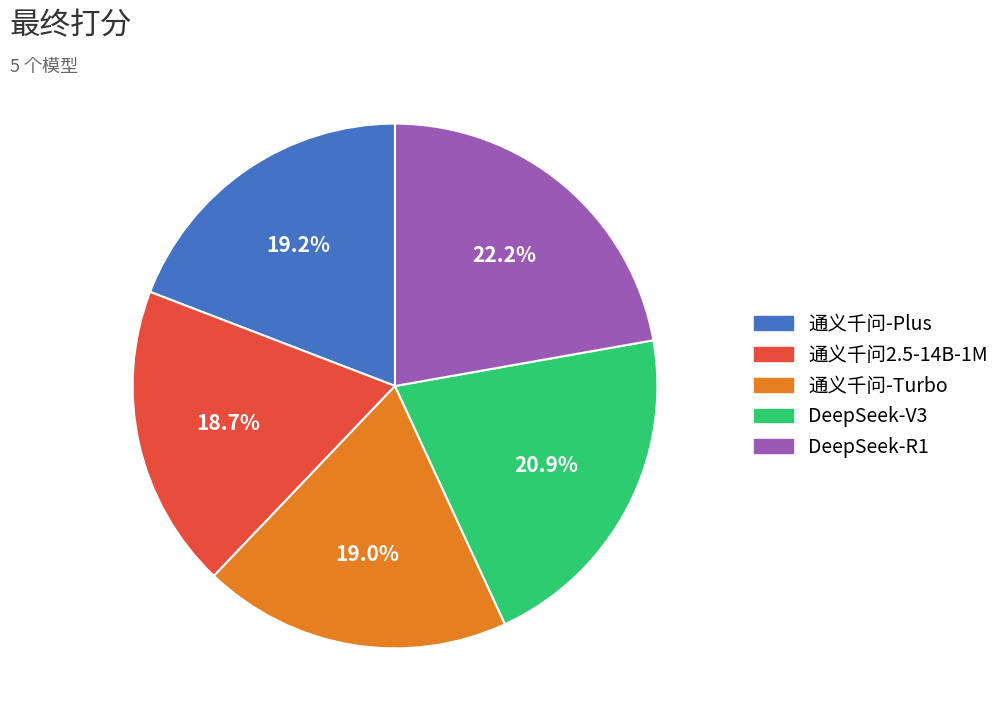

To the nearest percent, what is the average slice percentage?

20%